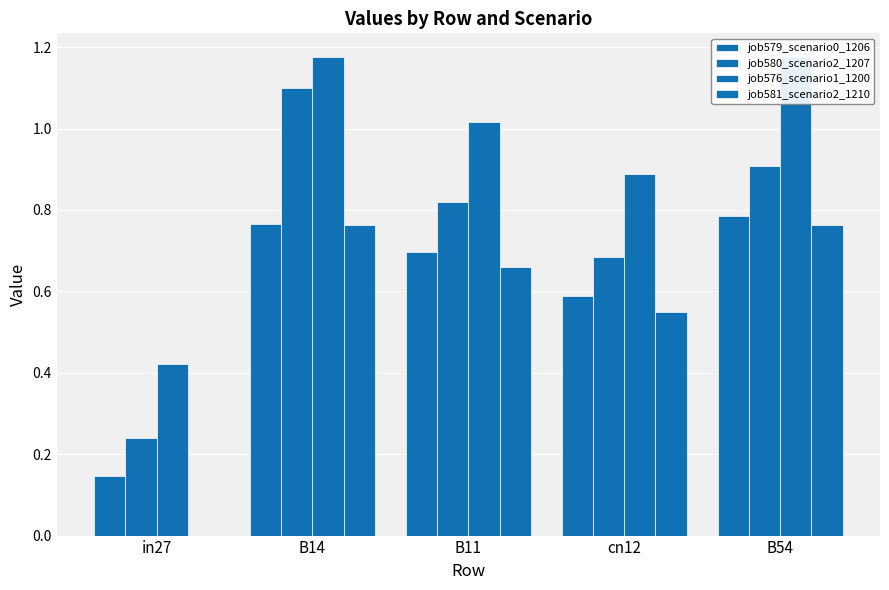

At which category is the sum across all series the highest?

B14